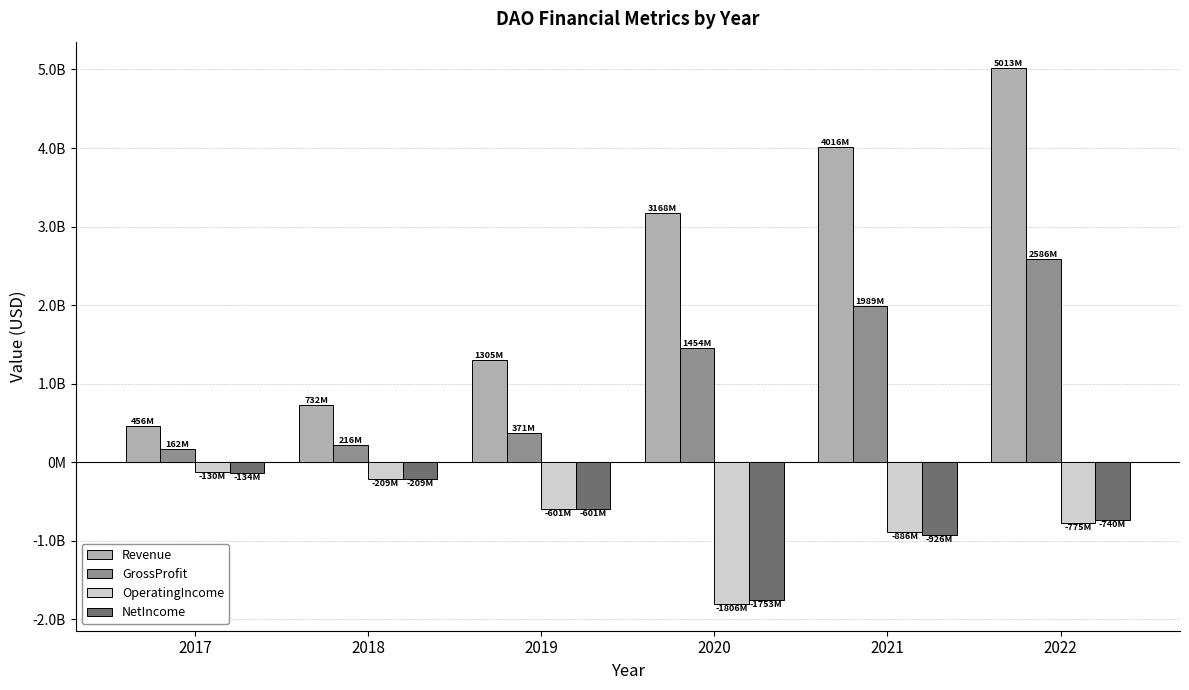

What is the difference between the GrossProfit values at 2021 and 2020?

534552000